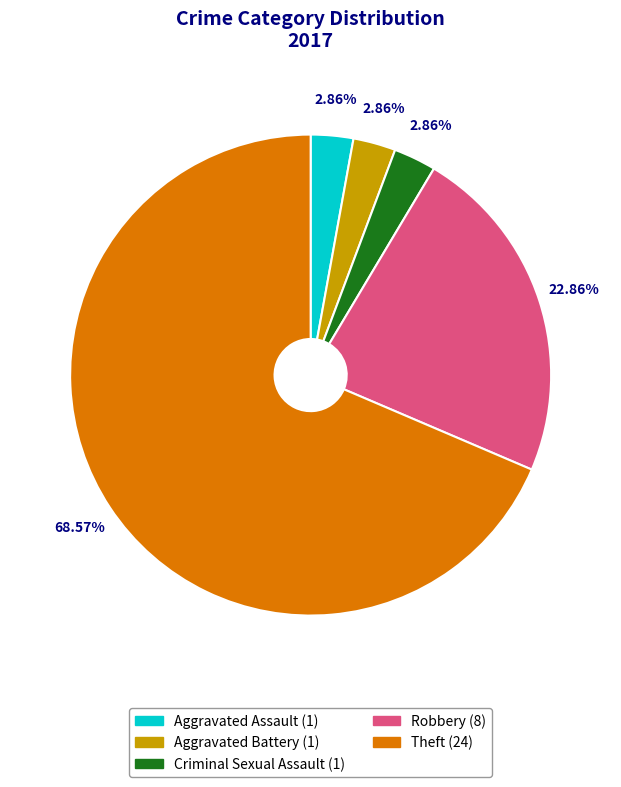

Between Criminal Sexual Assault and Theft, which is larger?

Theft